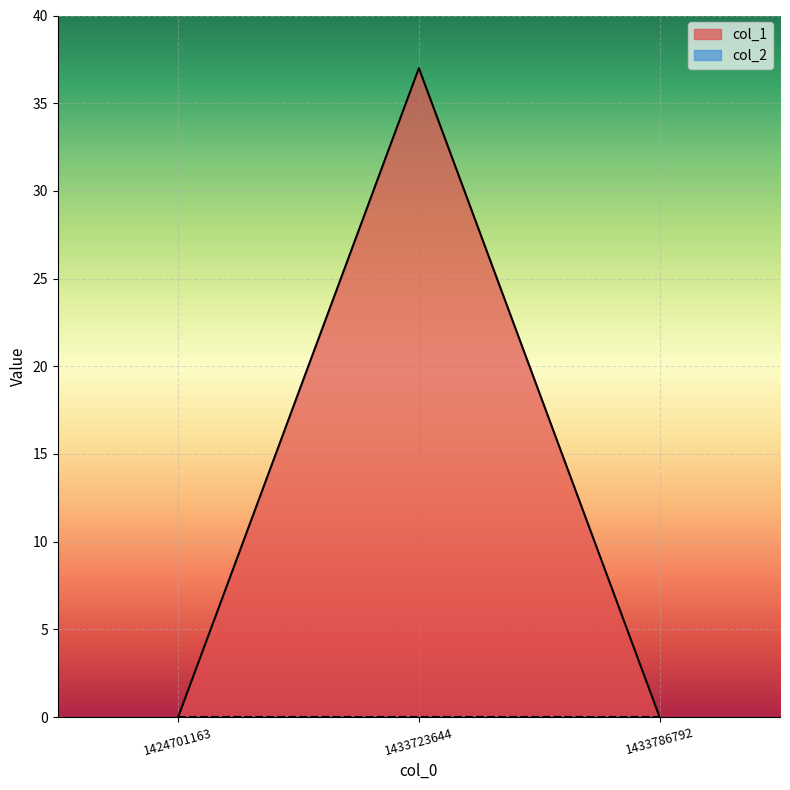

The chart shows a value of 25 at 1424701163. True or false?

False